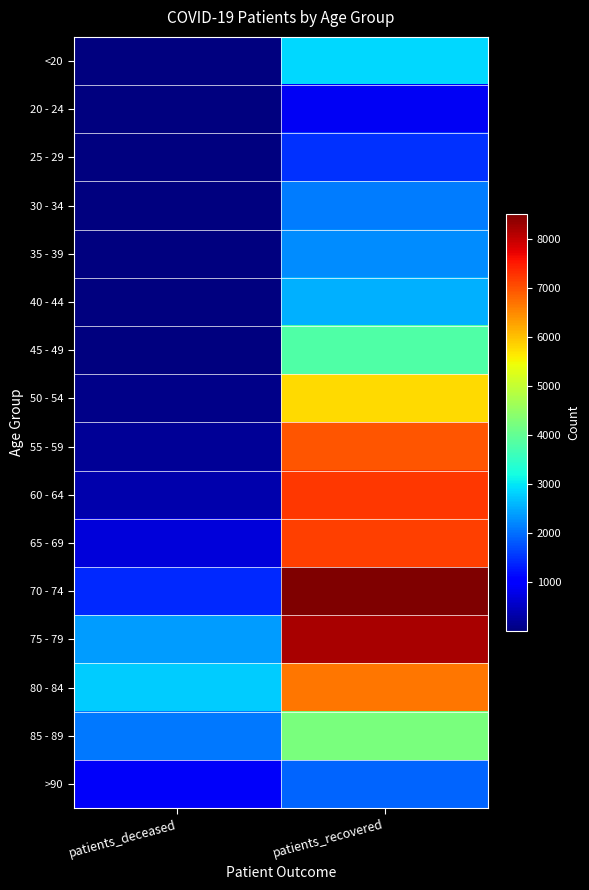

What is the difference between the highest and lowest values at patients_deceased?

2786